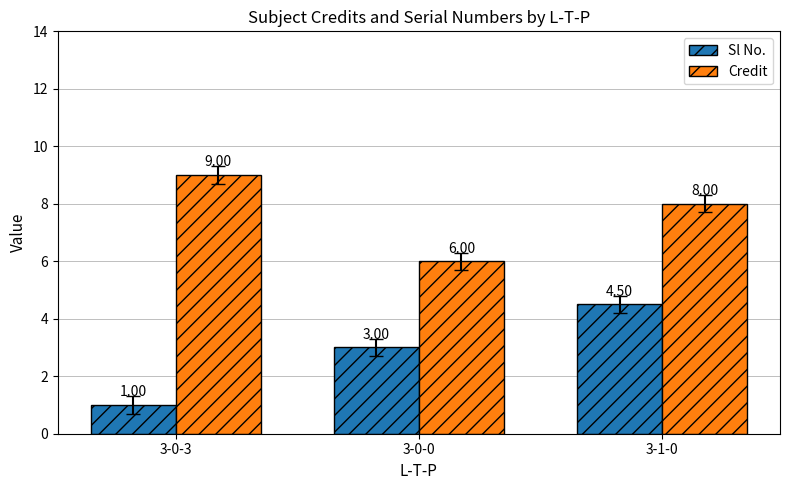

What is the label of the 2nd bar from the right?

3-0-0